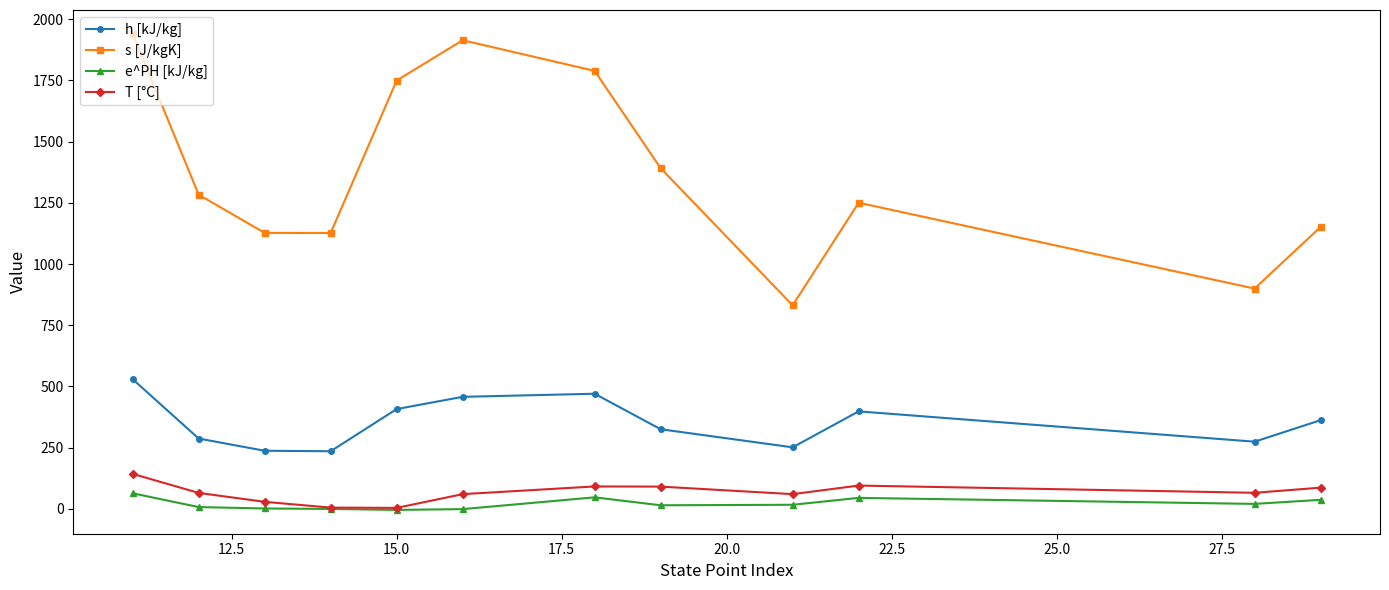

What is the maximum value shown in the chart?

1940.6